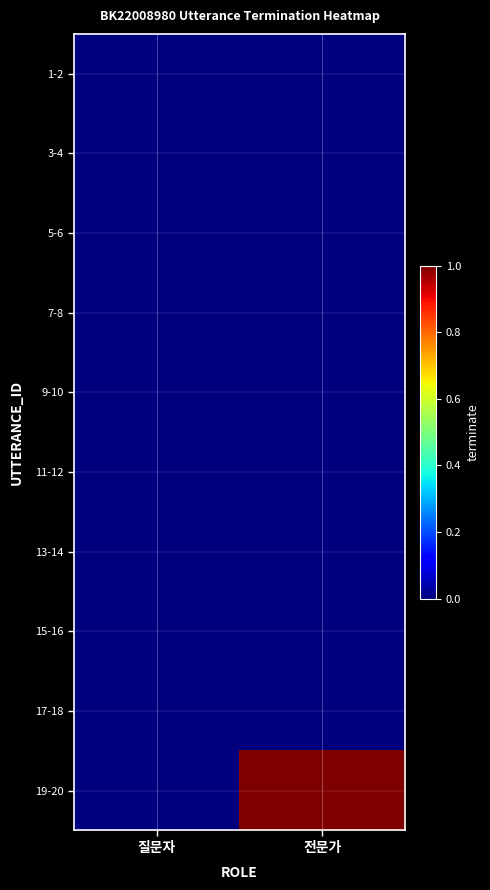

Rank the series at 전문가 from lowest to highest value.

1-2, 3-4, 5-6, 7-8, 9-10, 11-12, 13-14, 15-16, 17-18, 19-20